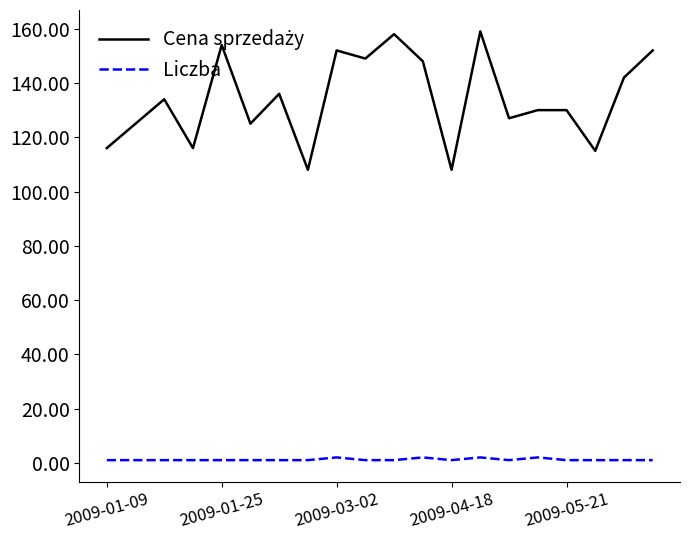

What is the greatest value displayed?

159